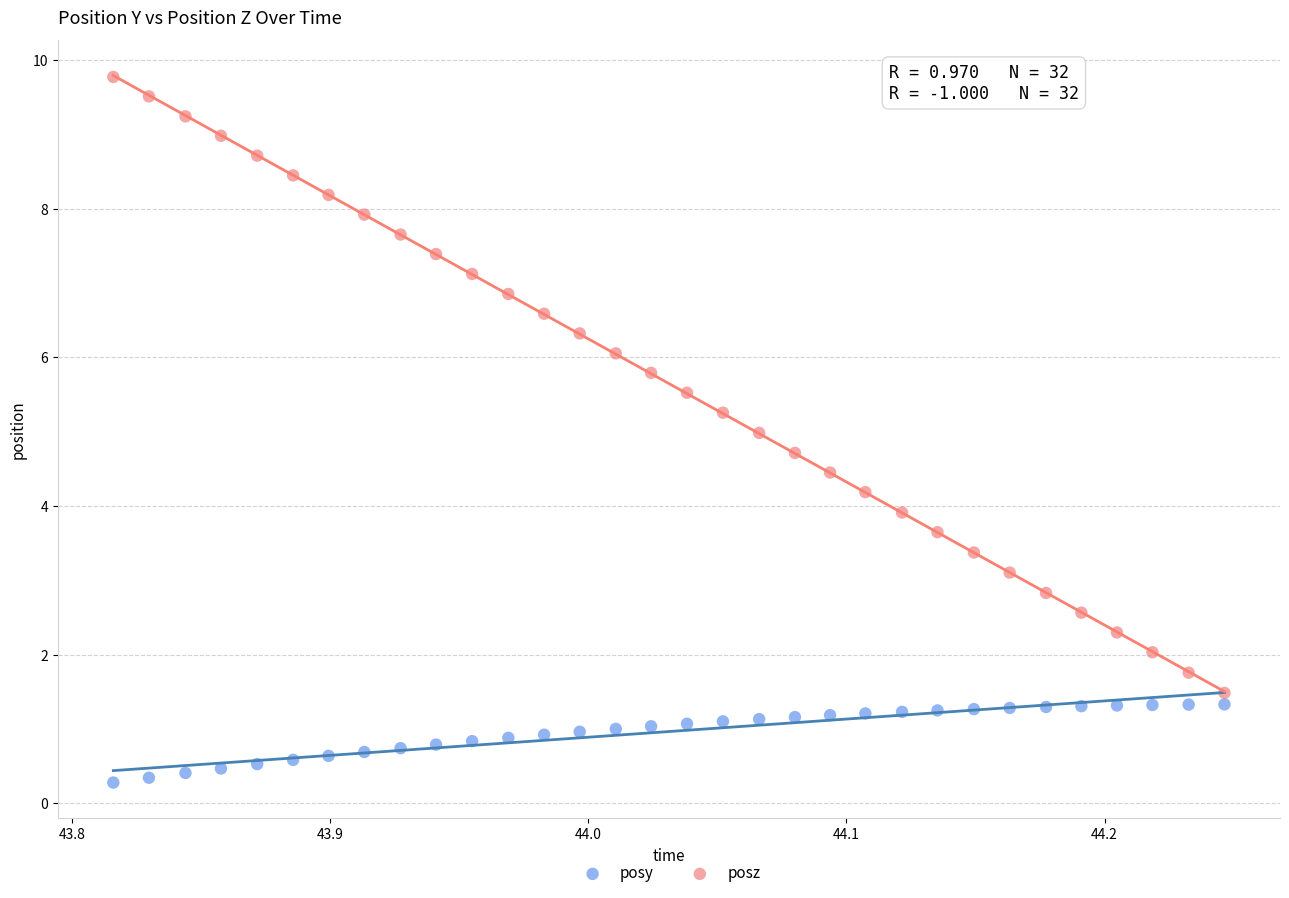

Across all data points, what is the range of Y values (max minus min)?

9.5